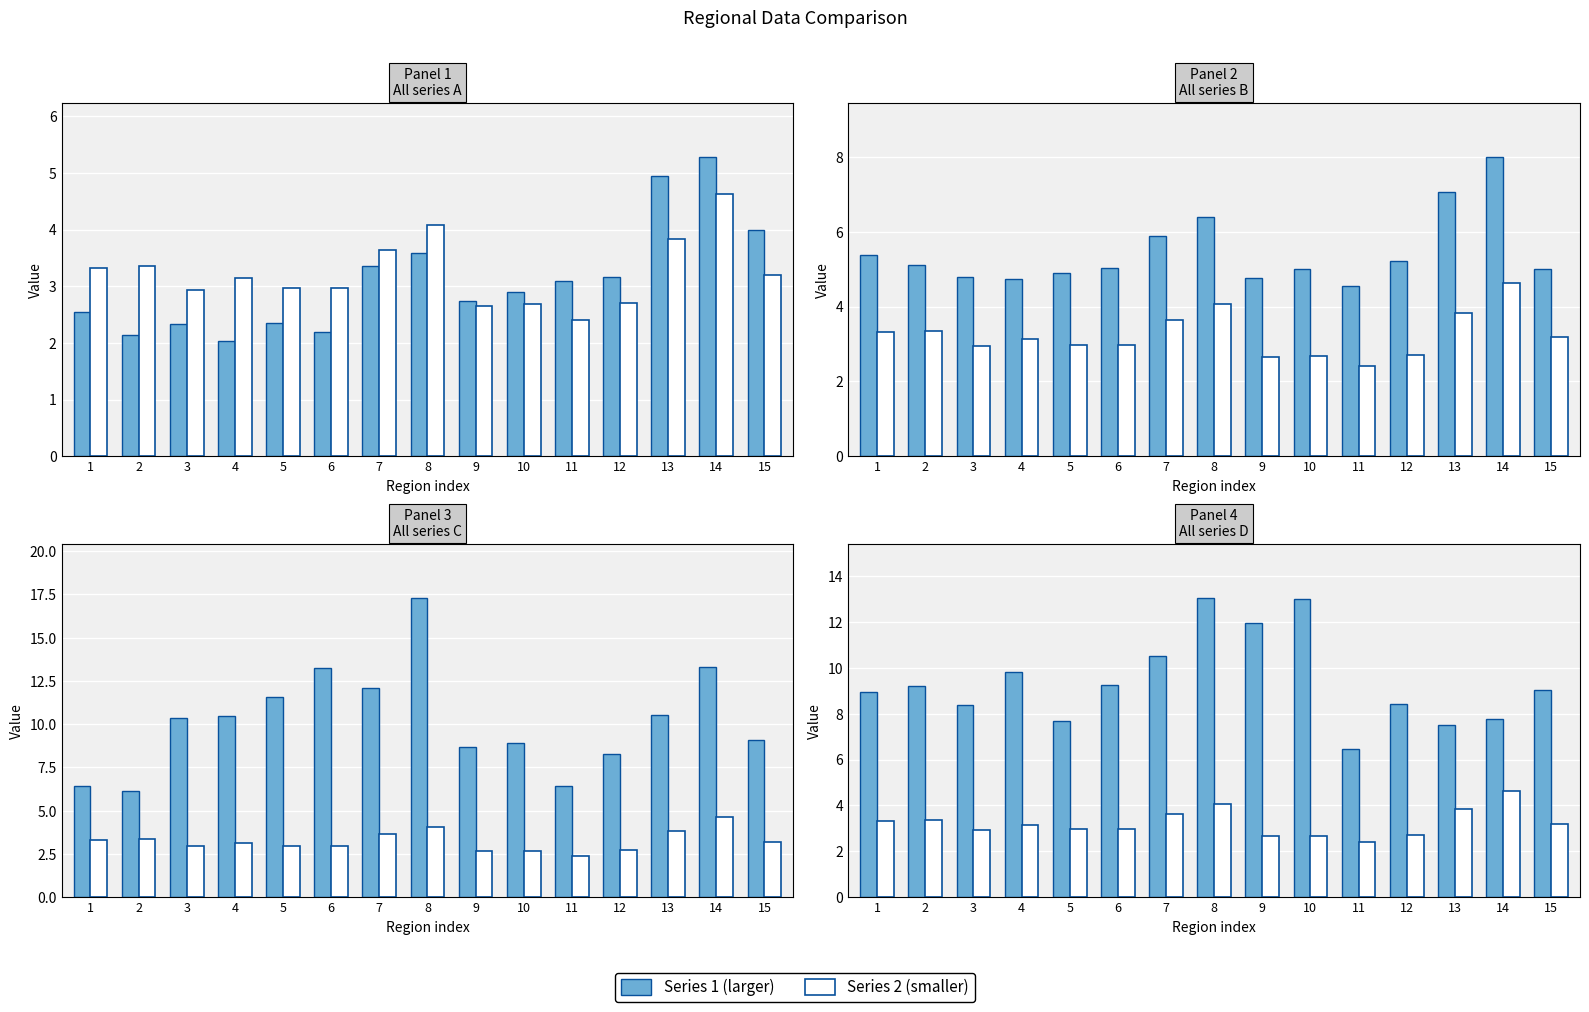

Reading left to right, list all the values displayed in this chart.

col_A (series A): 2.5	2.1	2.3	2.0	2.4	2.2	3.4	3.6	2.7	2.9	3.1	3.2	4.9	5.3	4.0
col_E (series E): 3.3	3.4	2.9	3.1	3.0	3.0	3.6	4.1	2.6	2.7	2.4	2.7	3.8	4.6	3.2
col_B (series B): 5.4	5.1	4.8	4.7	4.9	5.0	5.9	6.4	4.8	5.0	4.5	5.2	7.1	8.0	5.0
col_C (series C): 6.5	6.1	10.3	10.5	11.6	13.3	12.1	17.3	8.7	8.9	6.4	8.3	10.5	13.3	9.1
col_D (series D): 9.0	9.2	8.4	9.8	7.7	9.2	10.5	13.0	11.9	13.0	6.5	8.4	7.5	7.8	9.0